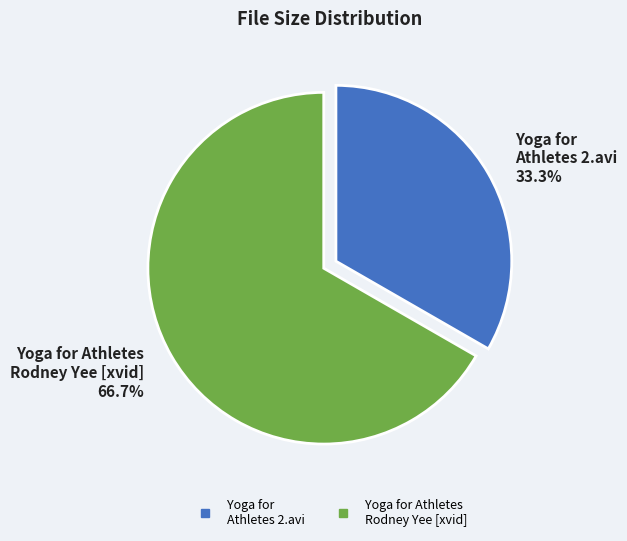

Is there any slice that represents more than half of the pie?

Yes